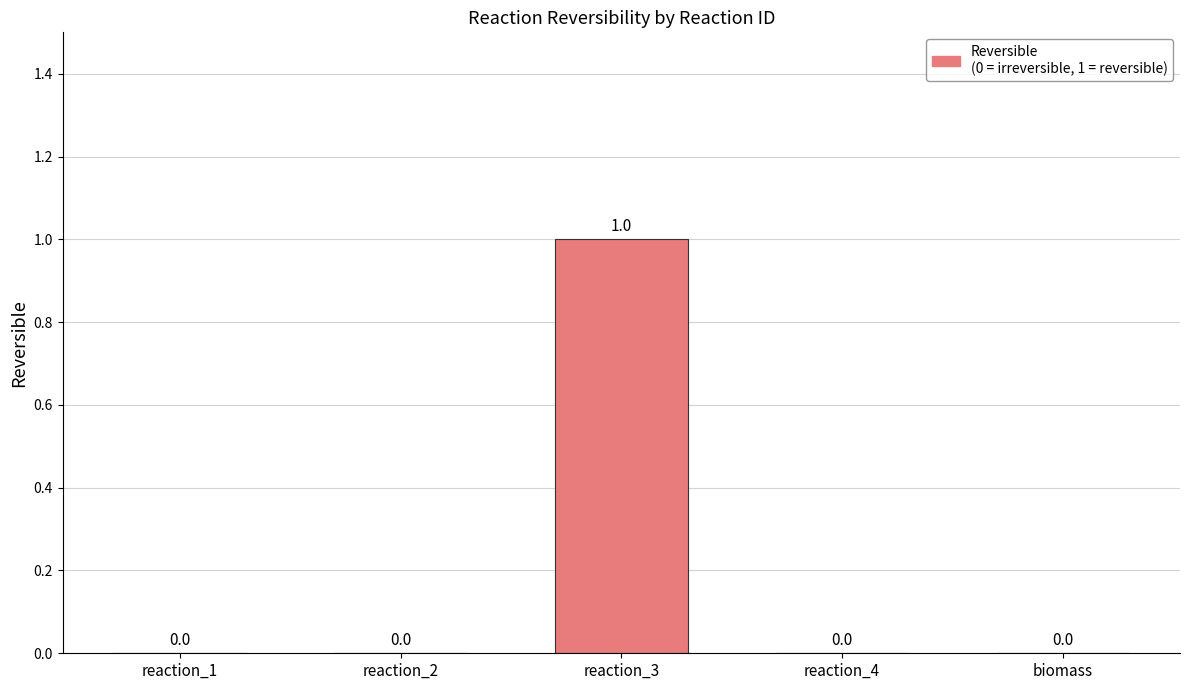

Reading right to left, extract all data points from this chart.

biomass=0	reaction_4=0	reaction_3=1	reaction_2=0	reaction_1=0